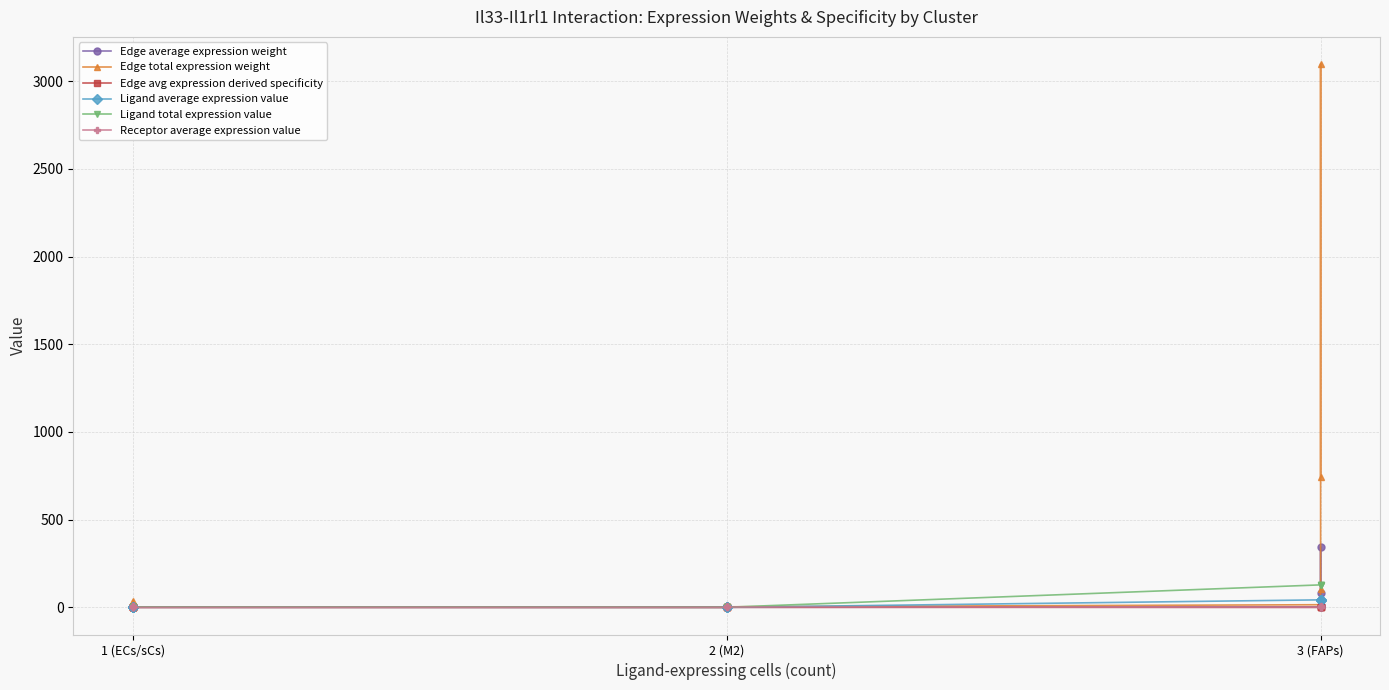

Which series has the widest spread of values?

Edge total expression weight